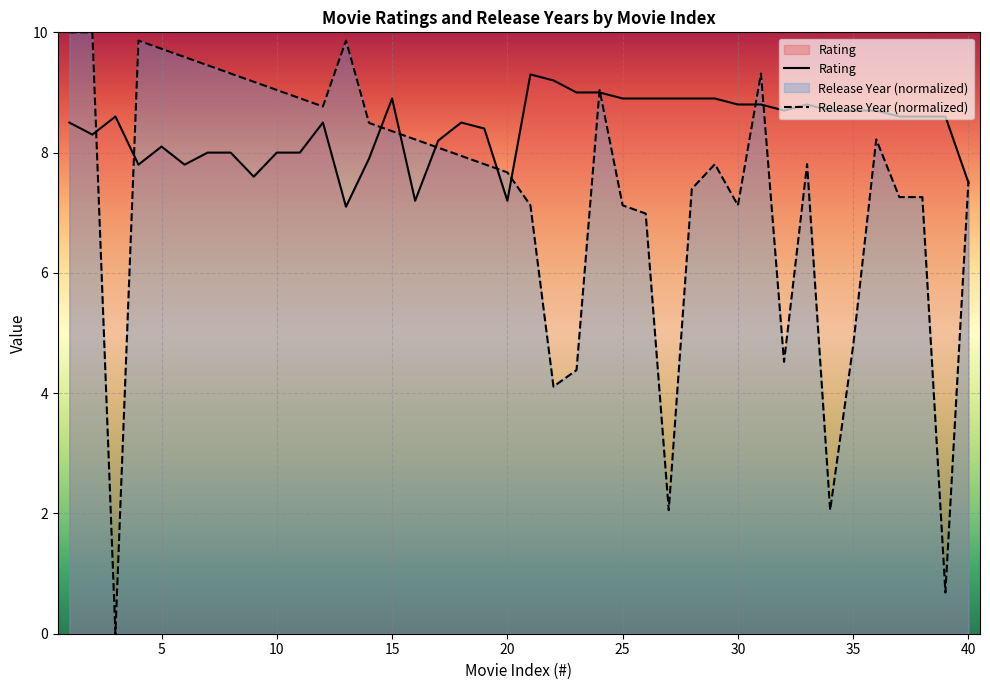

Rank the categories by Release Year value from lowest to highest.

3, 39, 27, 34, 22, 23, 32, 35, 26, 21, 25, 30, 37, 38, 28, 40, 20, 19, 29, 33, 18, 17, 16, 36, 15, 14, 12, 11, 10, 24, 9, 8, 31, 7, 6, 5, 4, 13, 1, 2